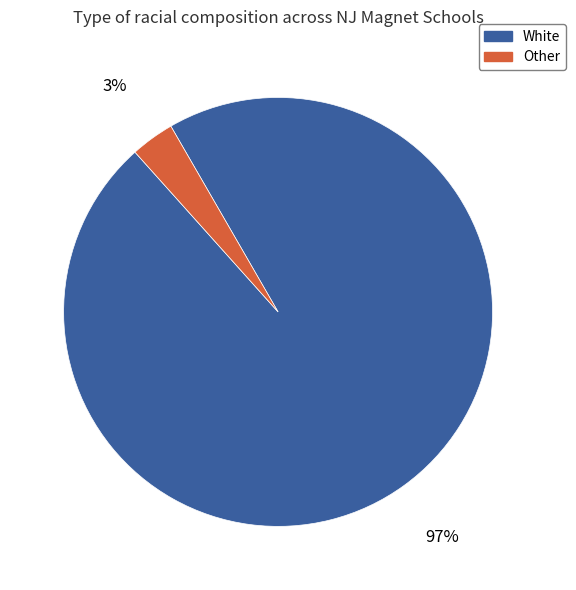

Does any single category account for the majority?

Yes